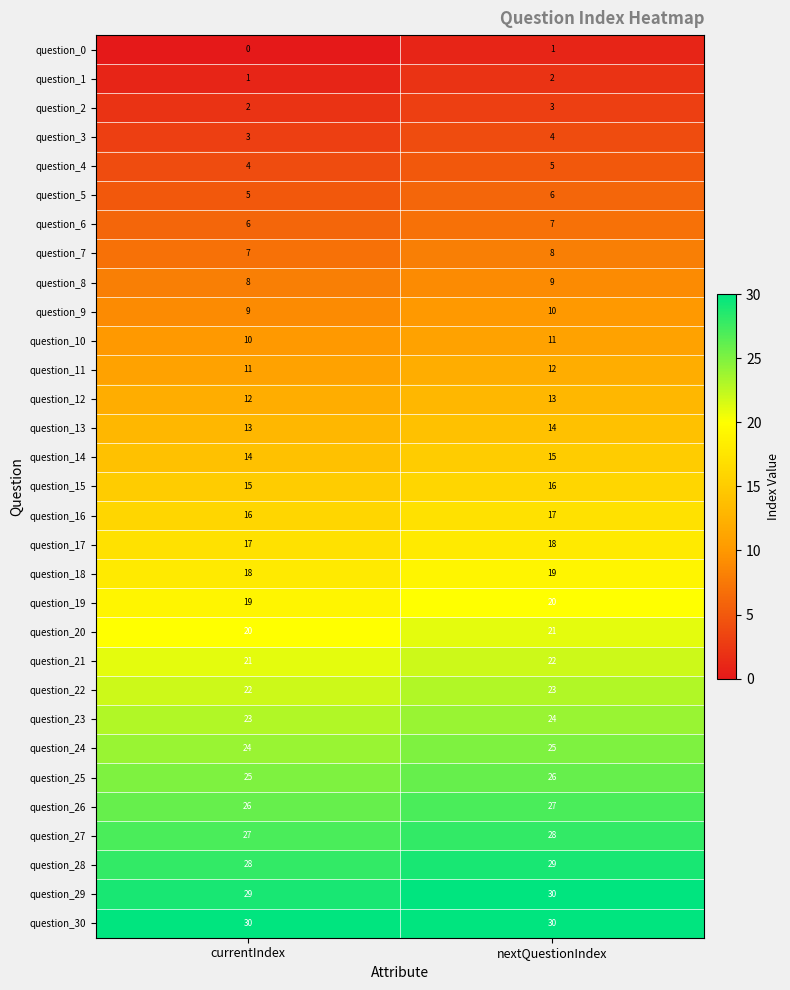

At currentIndex, list the series in order from largest to smallest.

question_30, question_29, question_28, question_27, question_26, question_25, question_24, question_23, question_22, question_21, question_20, question_19, question_18, question_17, question_16, question_15, question_14, question_13, question_12, question_11, question_10, question_9, question_8, question_7, question_6, question_5, question_4, question_3, question_2, question_1, question_0